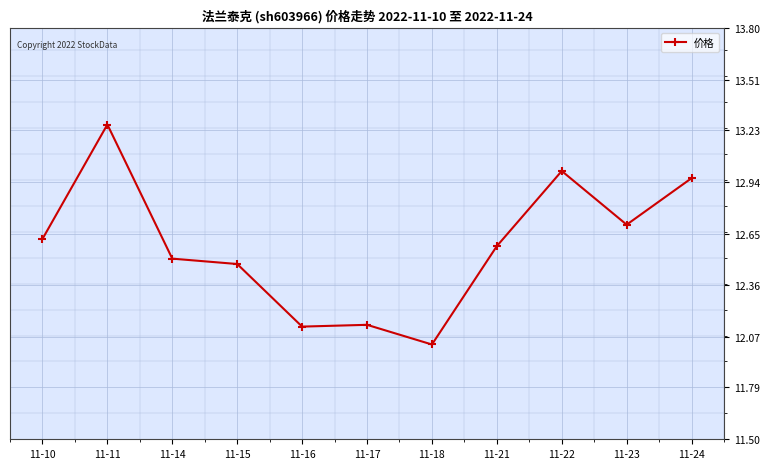

Which label corresponds to the largest value in the chart?

11-11